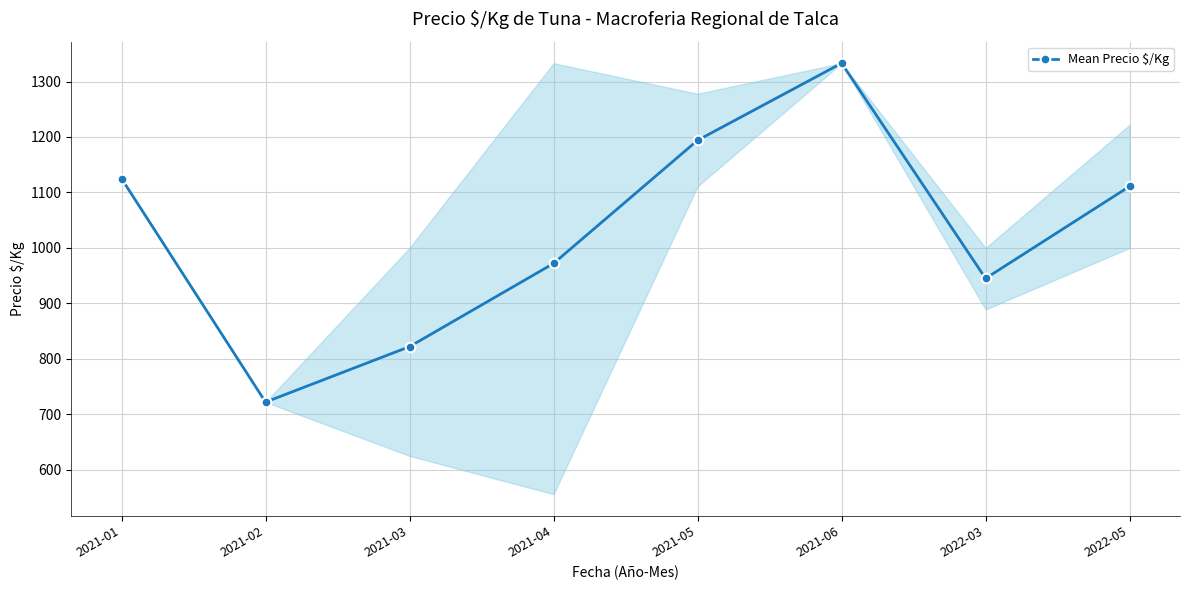

Which category has the highest value across all series?

2021-06